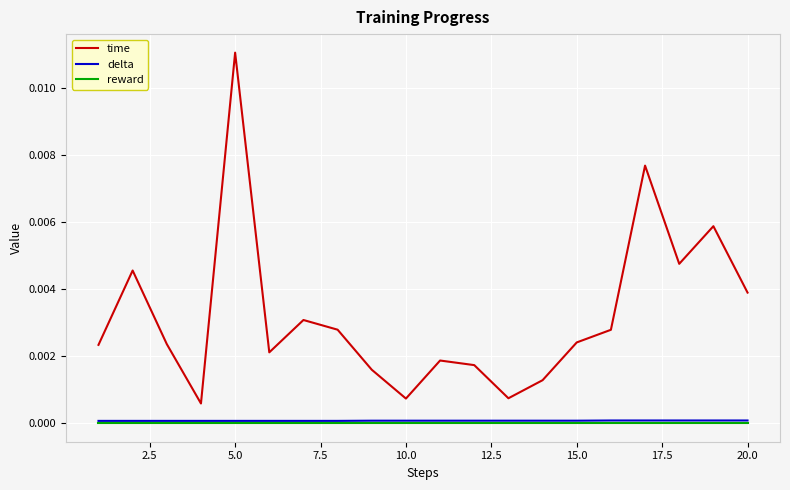

Which series has the largest total across all categories?

time